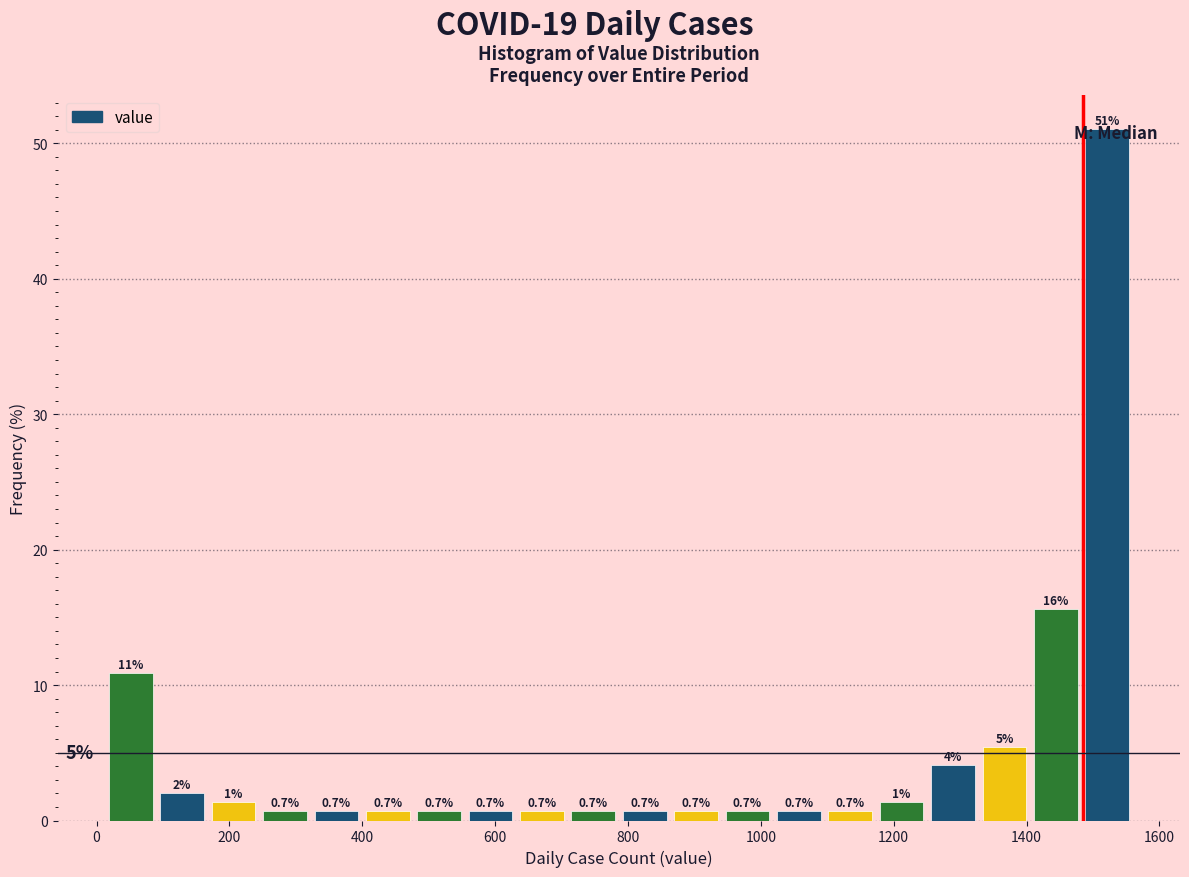

Around what value on the x-axis is the tallest bar? Give the approximate position of its centre, as read against the axis.

1520